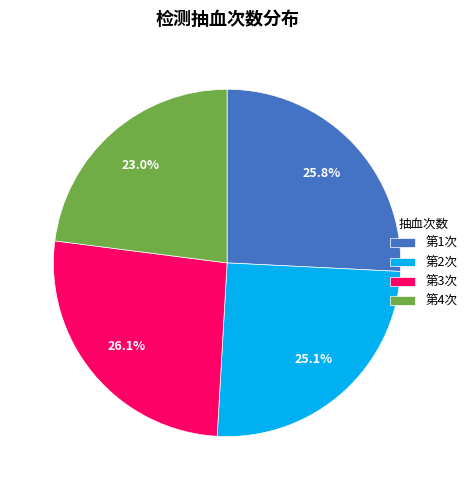

Count the number of slices in the pie.

4